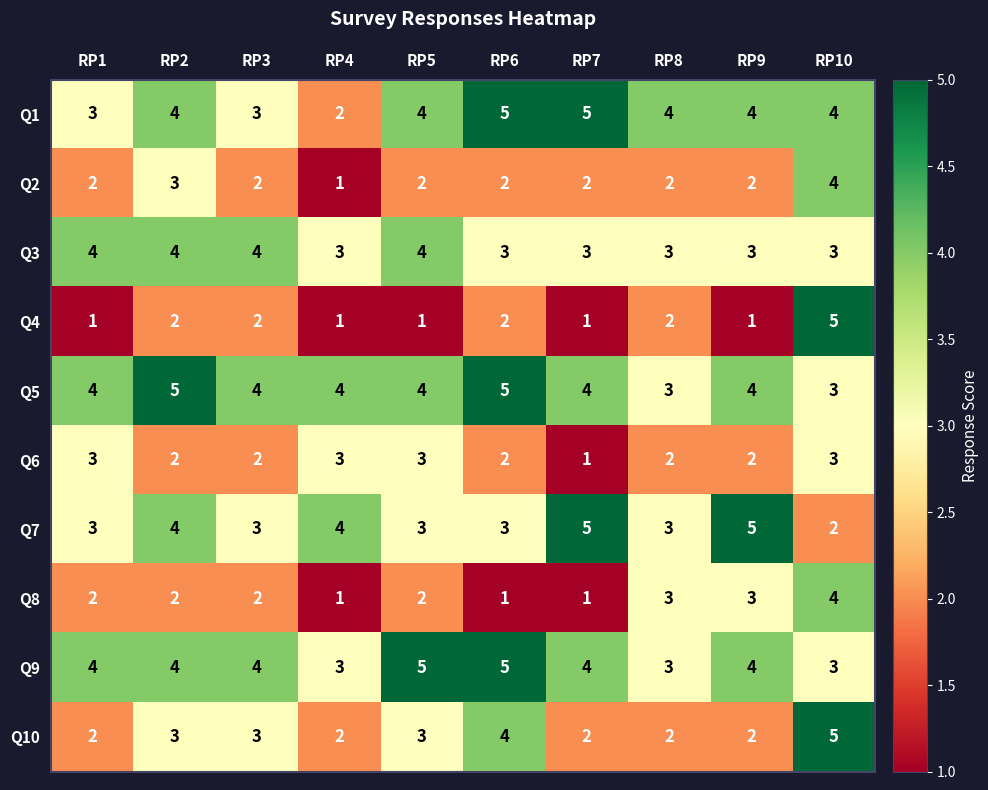

What is the spread (max minus min) of values at RP10?

3